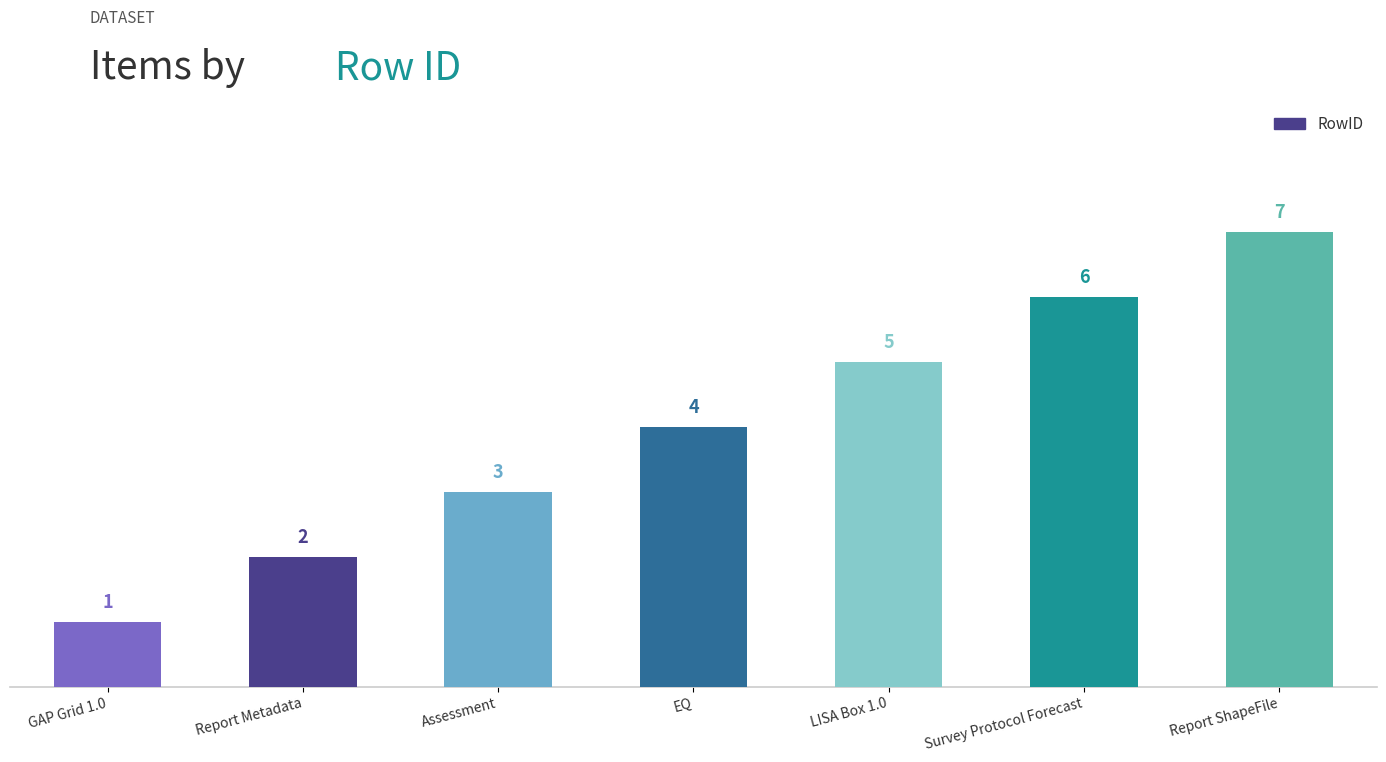

Reading left to right, transcribe all the data shown in this chart.

GAP Grid 1.0=1	Report Metadata=2	Assessment=3	EQ=4	LISA Box 1.0=5	Survey Protocol Forecast=6	Report ShapeFile=7